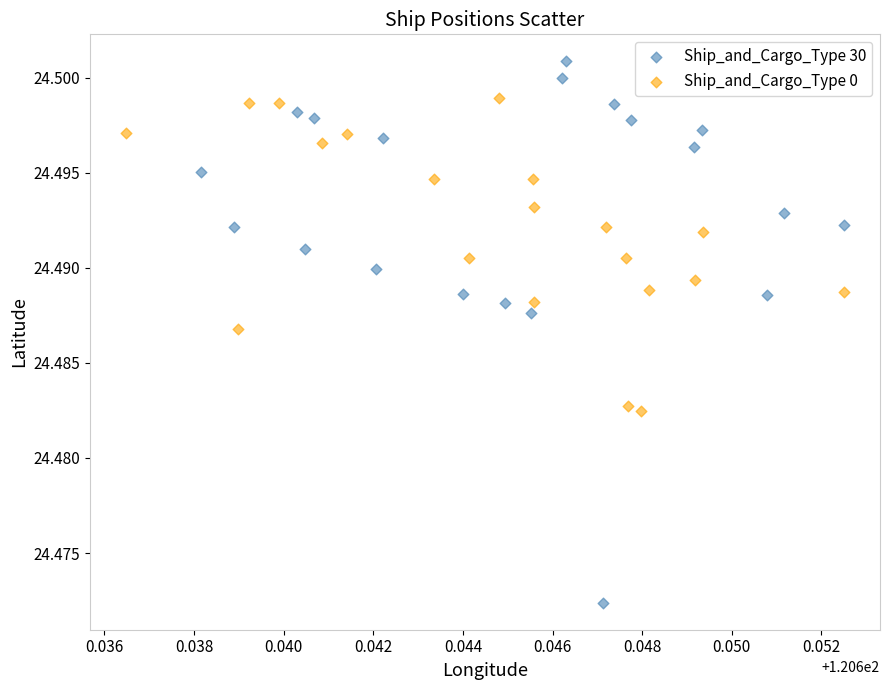

Which series has the widest spread of Y values?

Ship_and_Cargo_Type 30